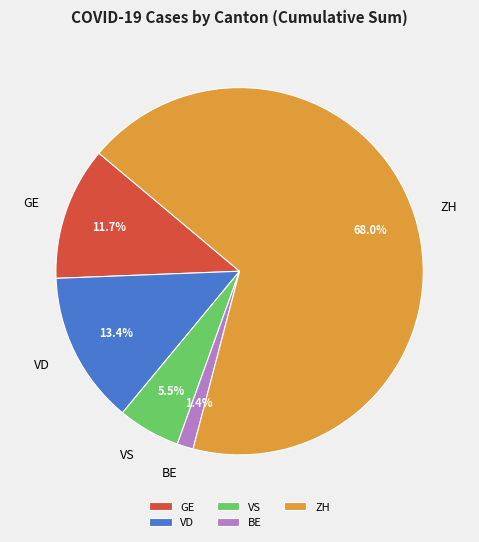

Does any single category account for the majority?

Yes